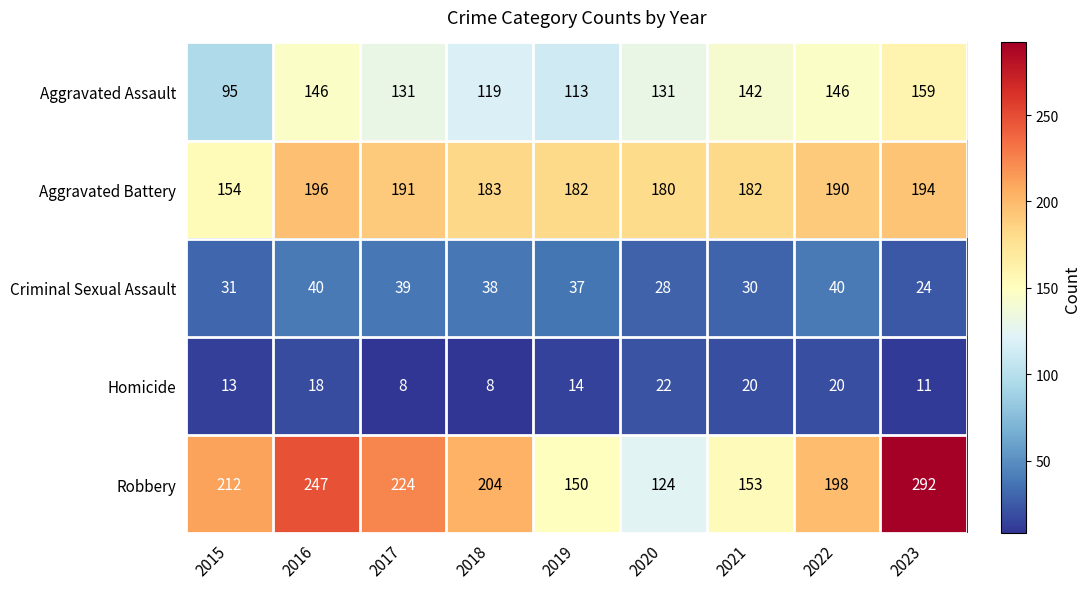

At which category is the sum across all series the highest?

2023